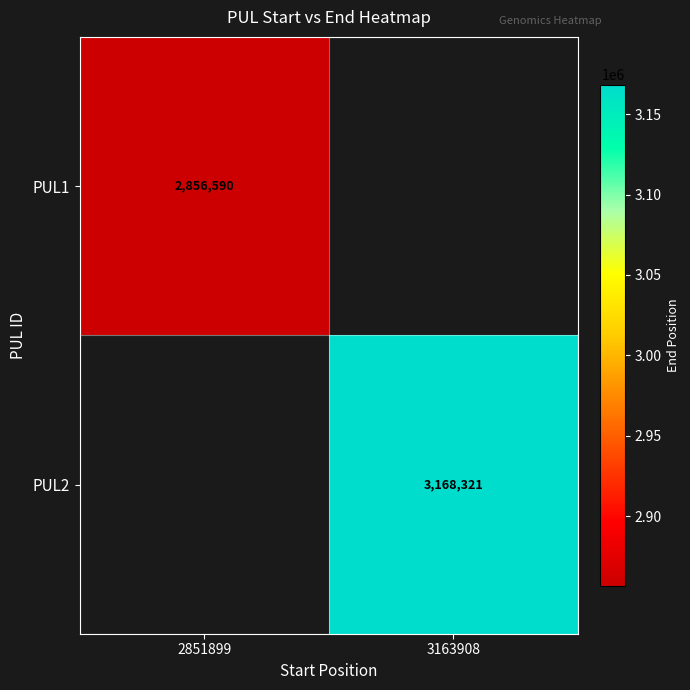

The PUL2 series shows 1764750 at 3163908. True or false?

False